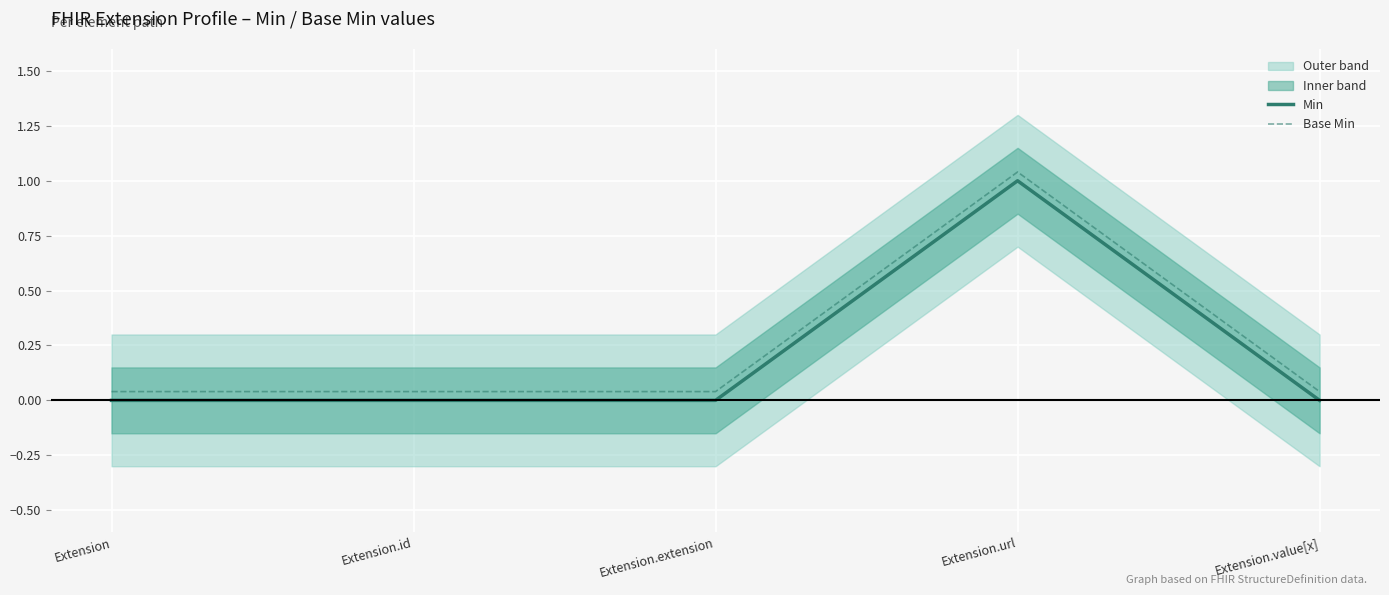

Count the Min values in the range 0 to 1.

5